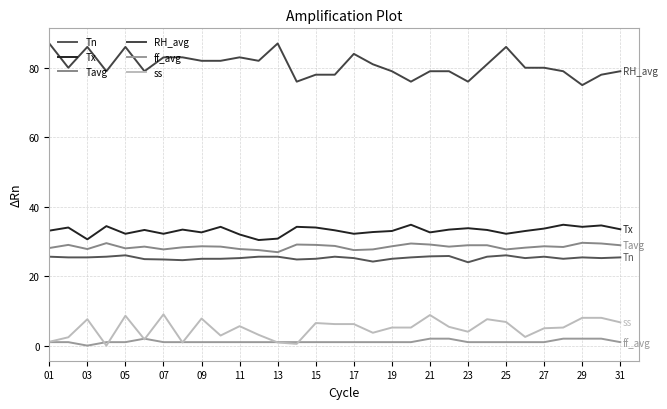

Count the number of categories in the chart.

31